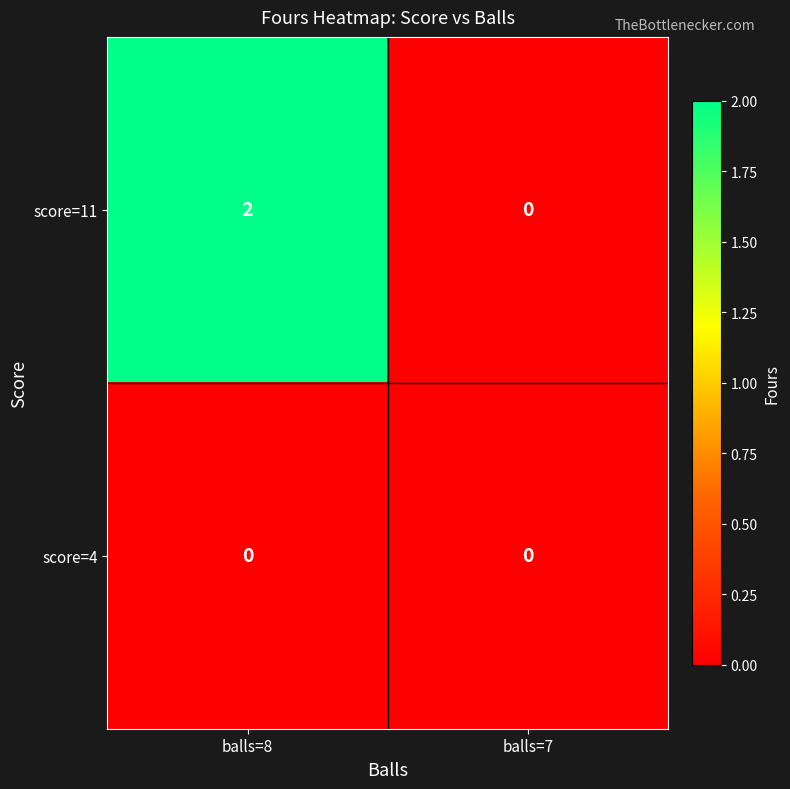

Rank the series at balls=8 from highest to lowest value.

score=11, score=4